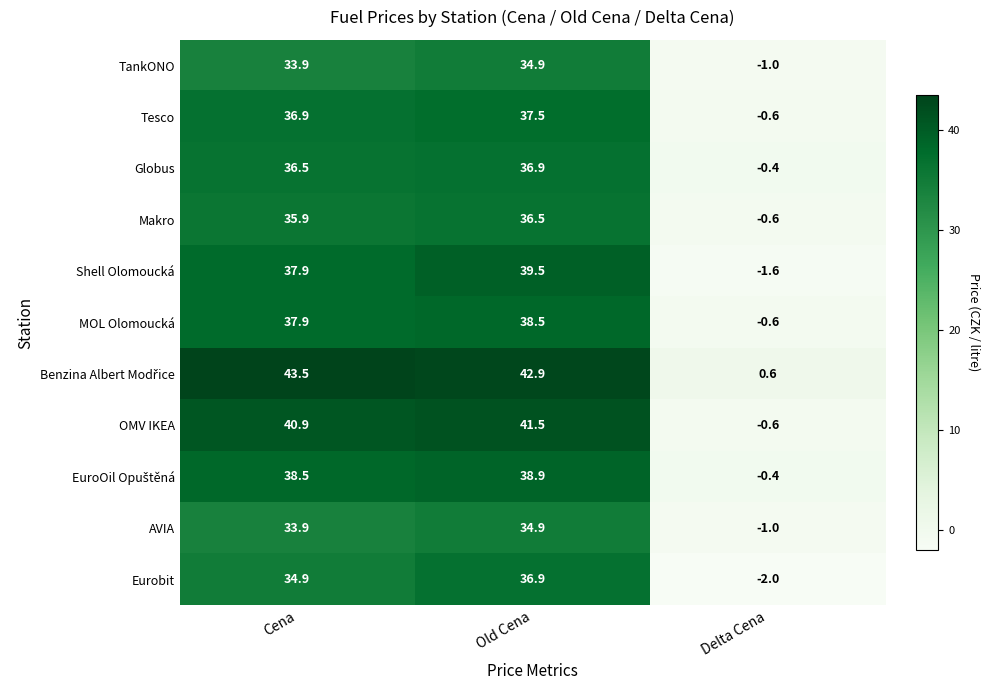

Is it true that TankONO equals -0.6 at Delta Cena?

False